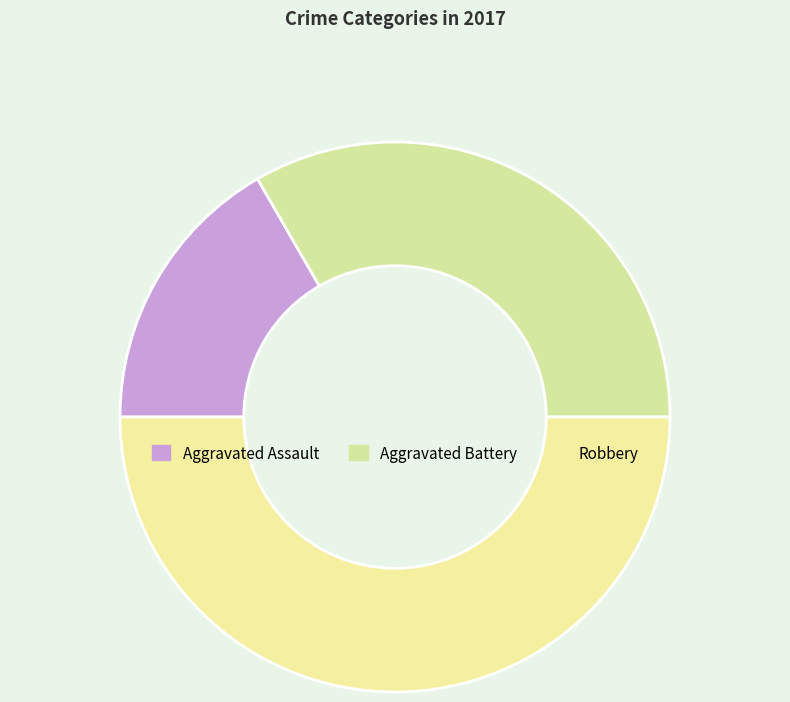

How many segments does this pie chart have?

3